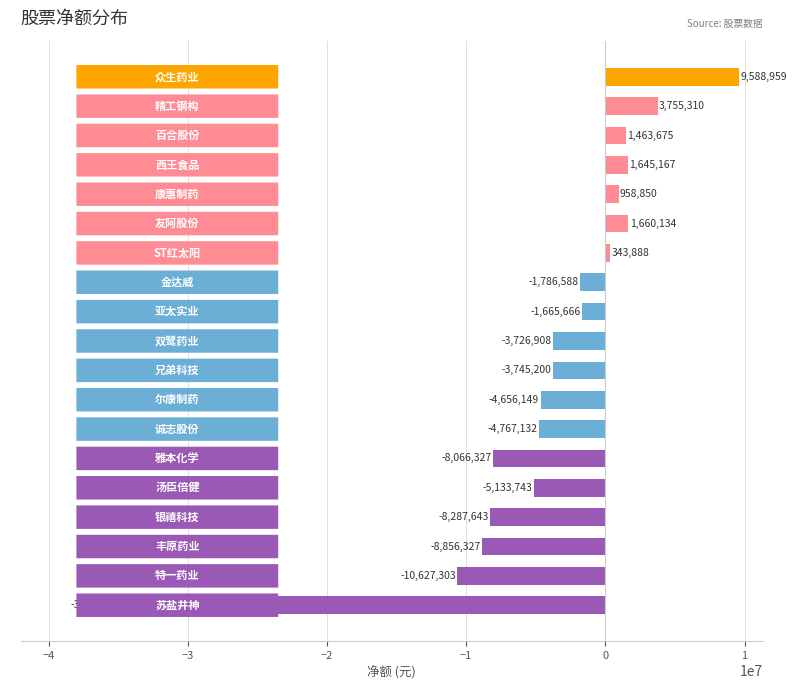

True or false: the data shows -1665666 at 亚太实业.

True